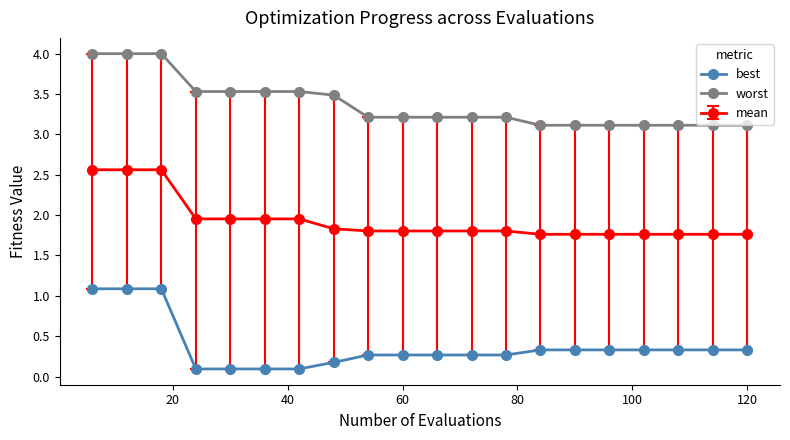

How many categories are shown in the chart?

20